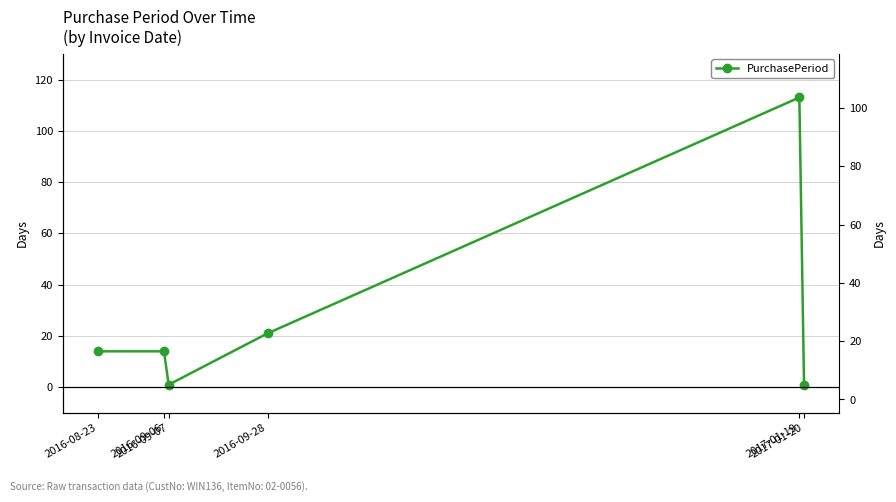

How many distinct data groups are displayed?

1